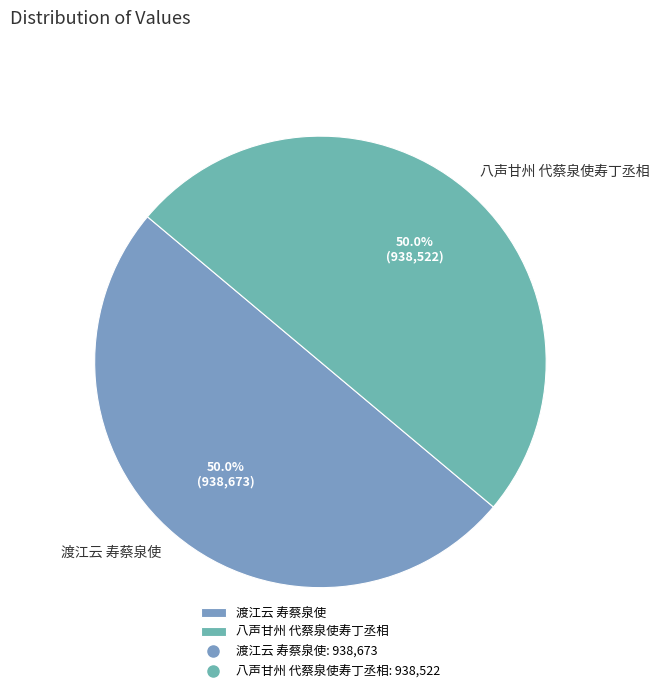

How much of the chart is everything except 八声甘州 代蔡泉使寿丁丞相?

50.0%